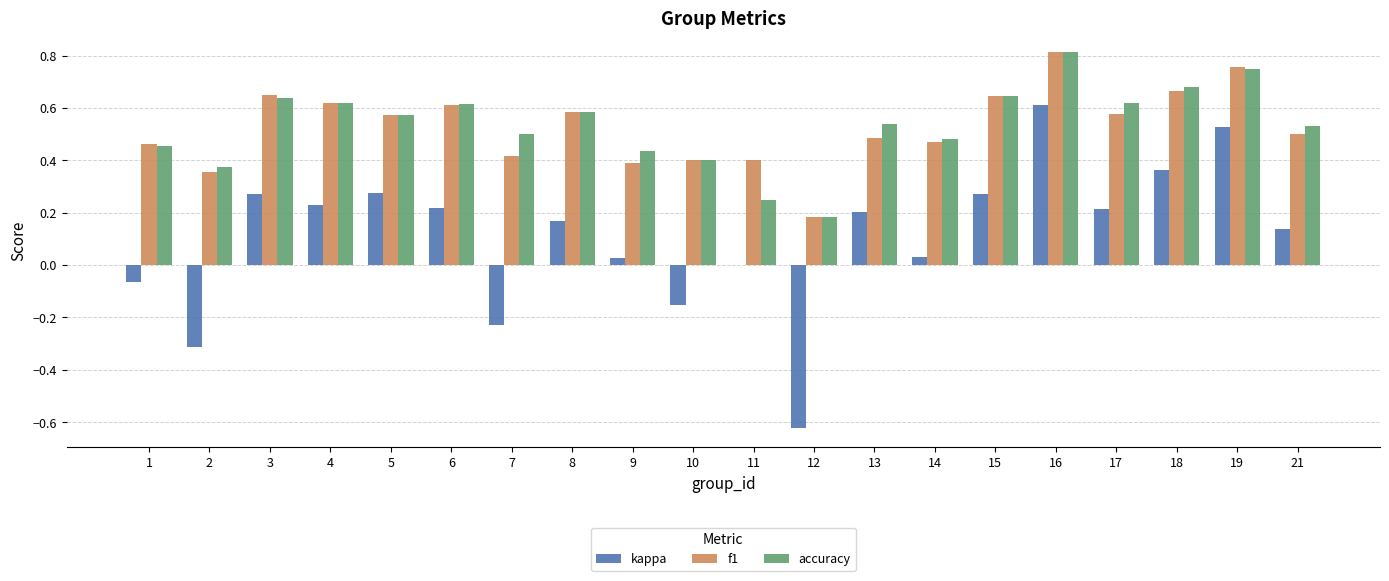

How many groups of bars are there?

20